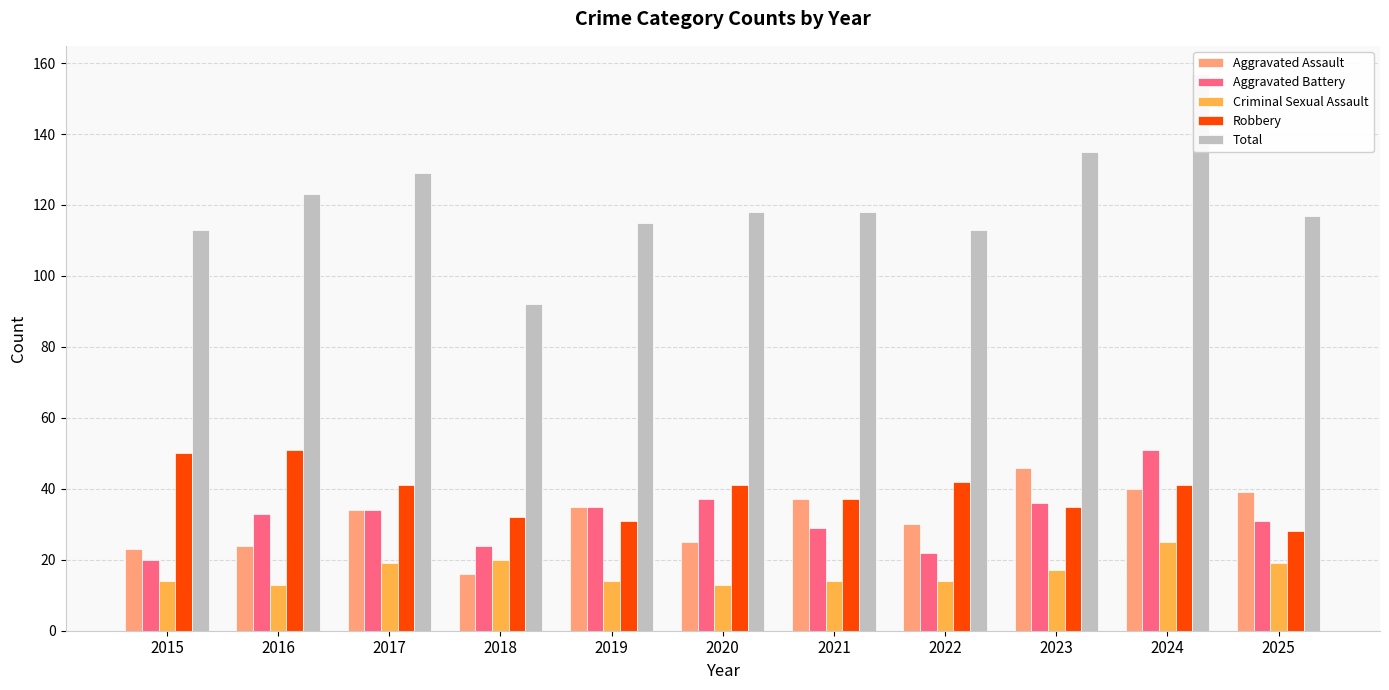

How many data points in Total are less than 118?

5